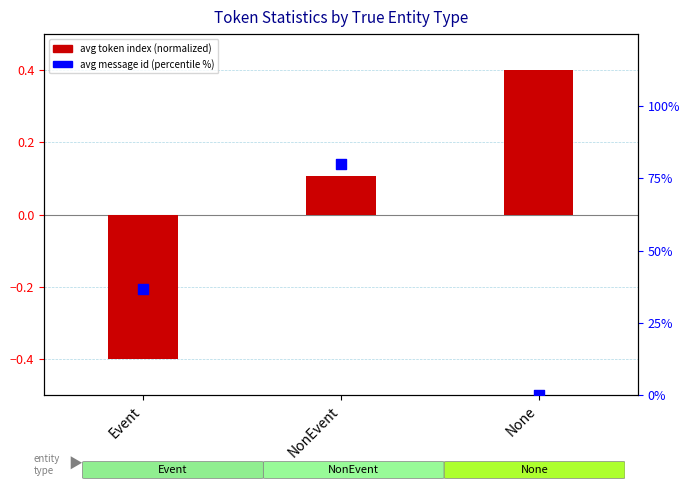

Which series reaches the maximum Y coordinate?

avg message id (percentile %)